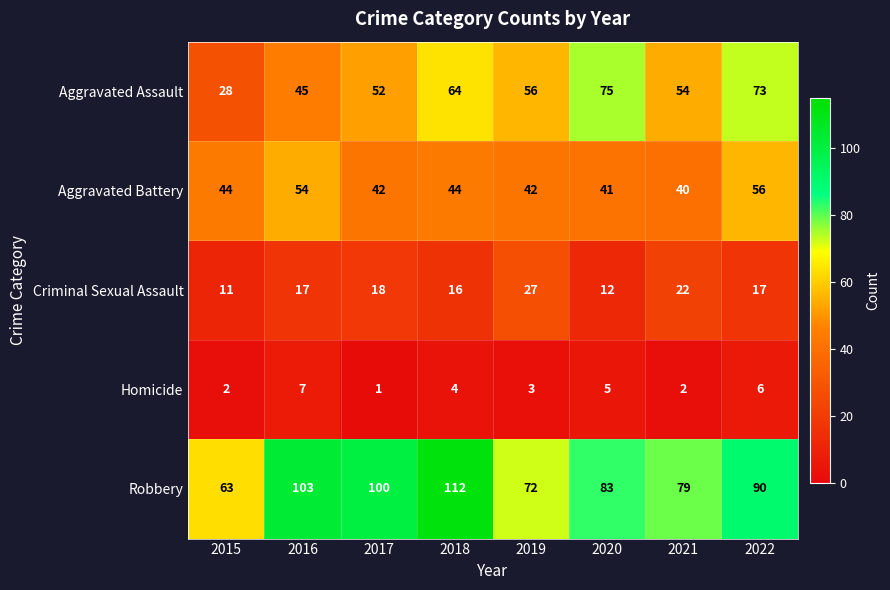

Read the Aggravated Assault value at 2020.

75